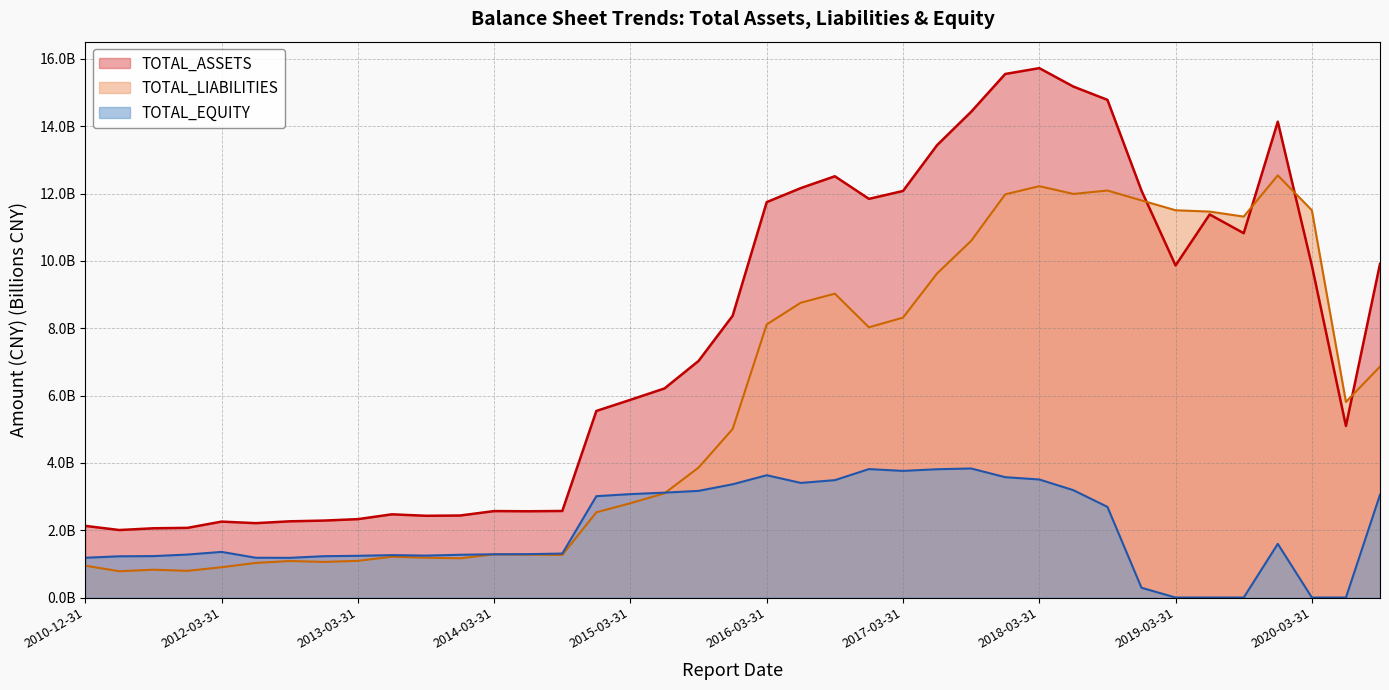

List the series in order of their peak value, lowest first.

TOTAL_EQUITY, TOTAL_LIABILITIES, TOTAL_ASSETS